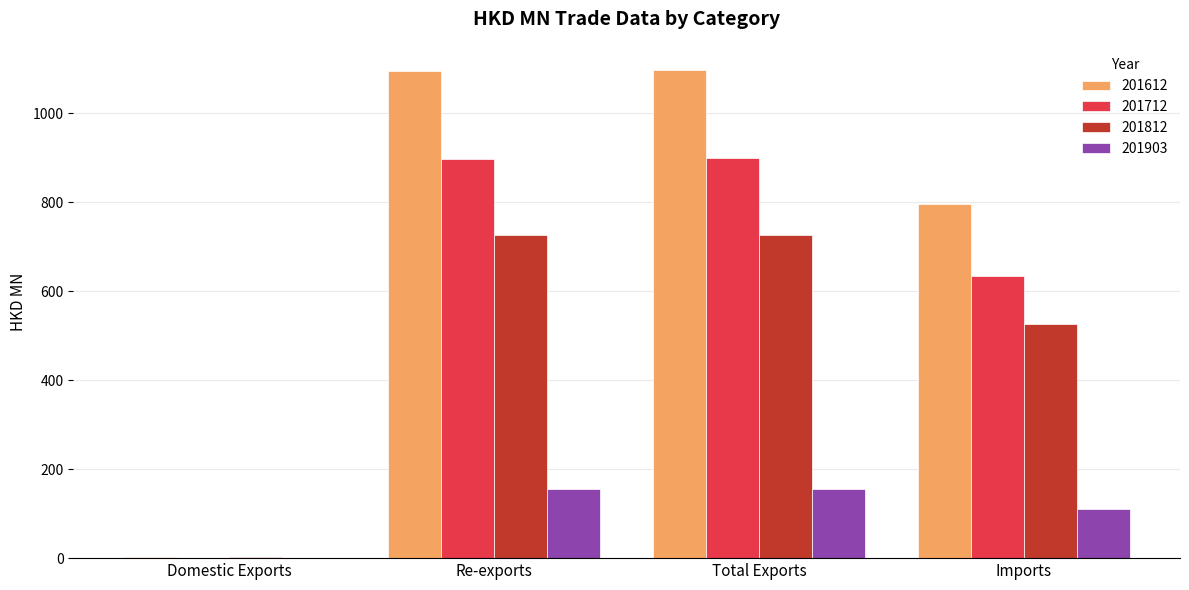

Which series changed the most between Re-exports and Imports?

201612